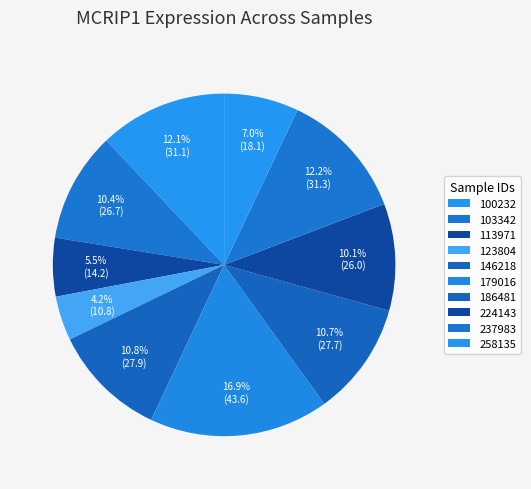

The 100232 slice represents 18% of the pie. True or false?

False